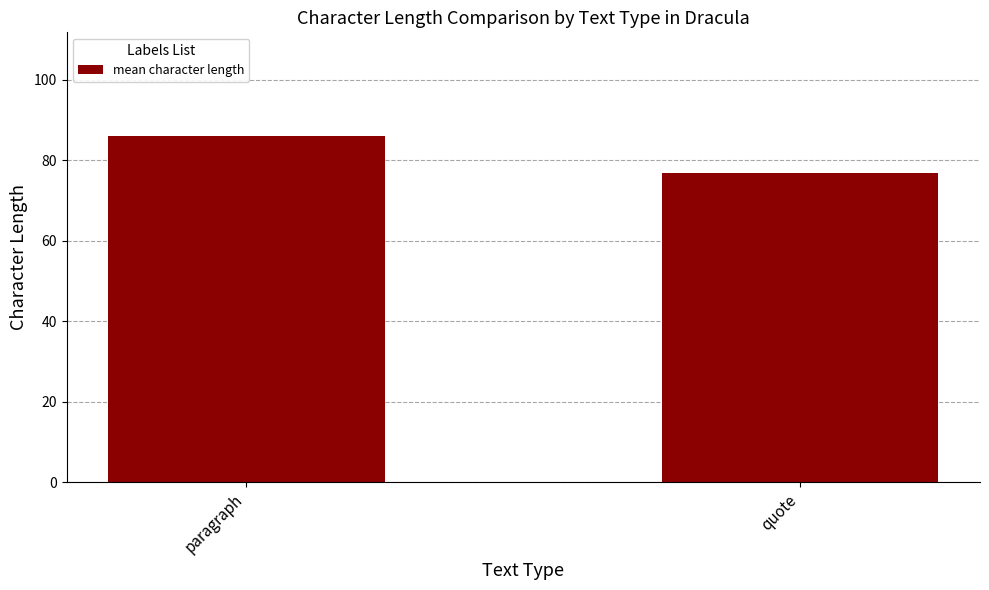

What position from the left is quote?

2